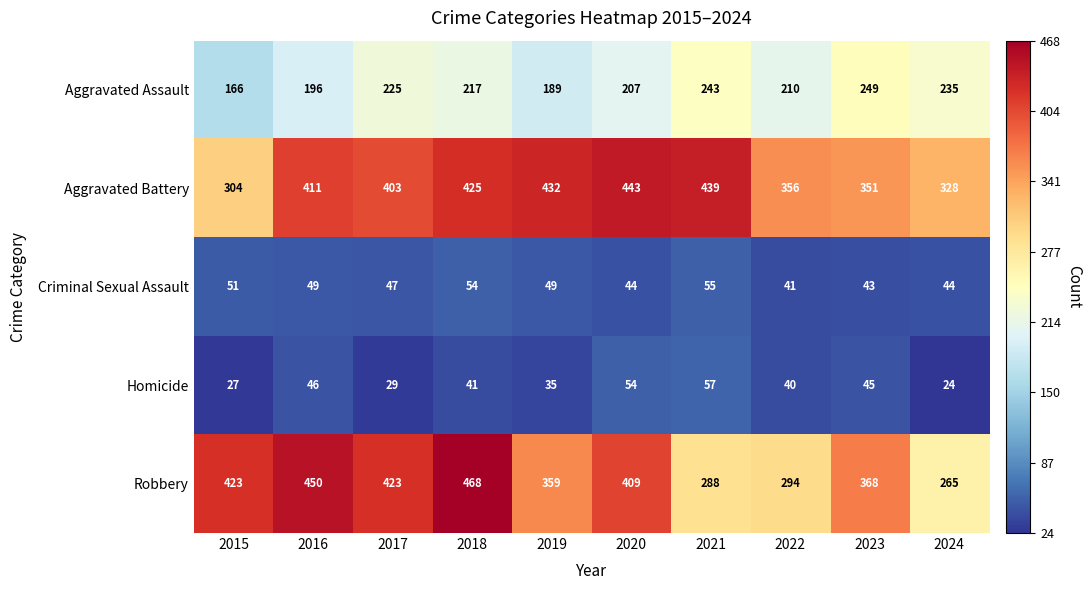

Rank the series by their maximum value, from highest to lowest.

Robbery, Aggravated Battery, Aggravated Assault, Homicide, Criminal Sexual Assault